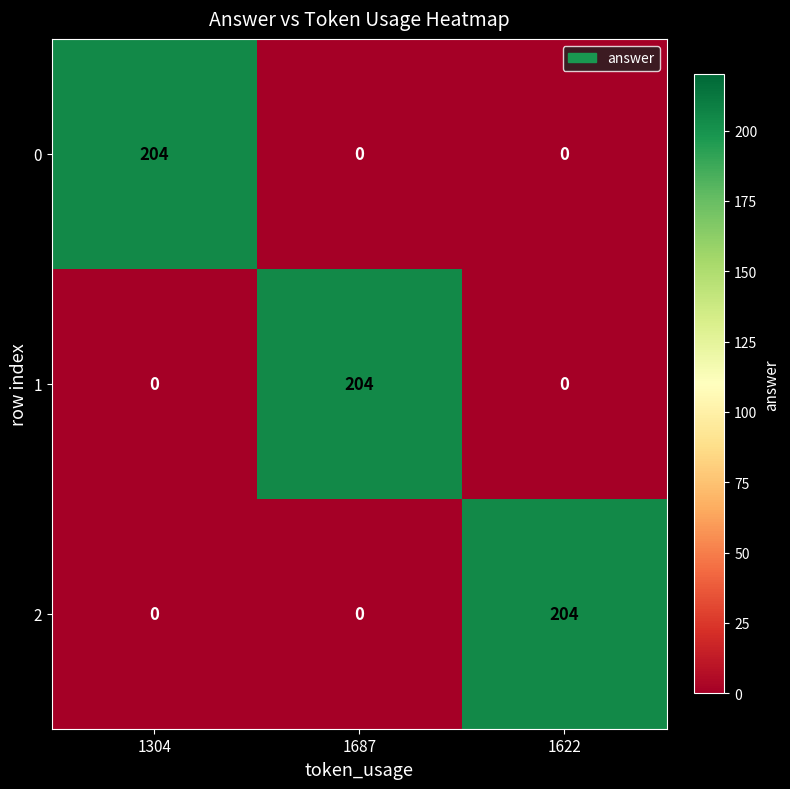

What is the total value across all series at 1687?

204